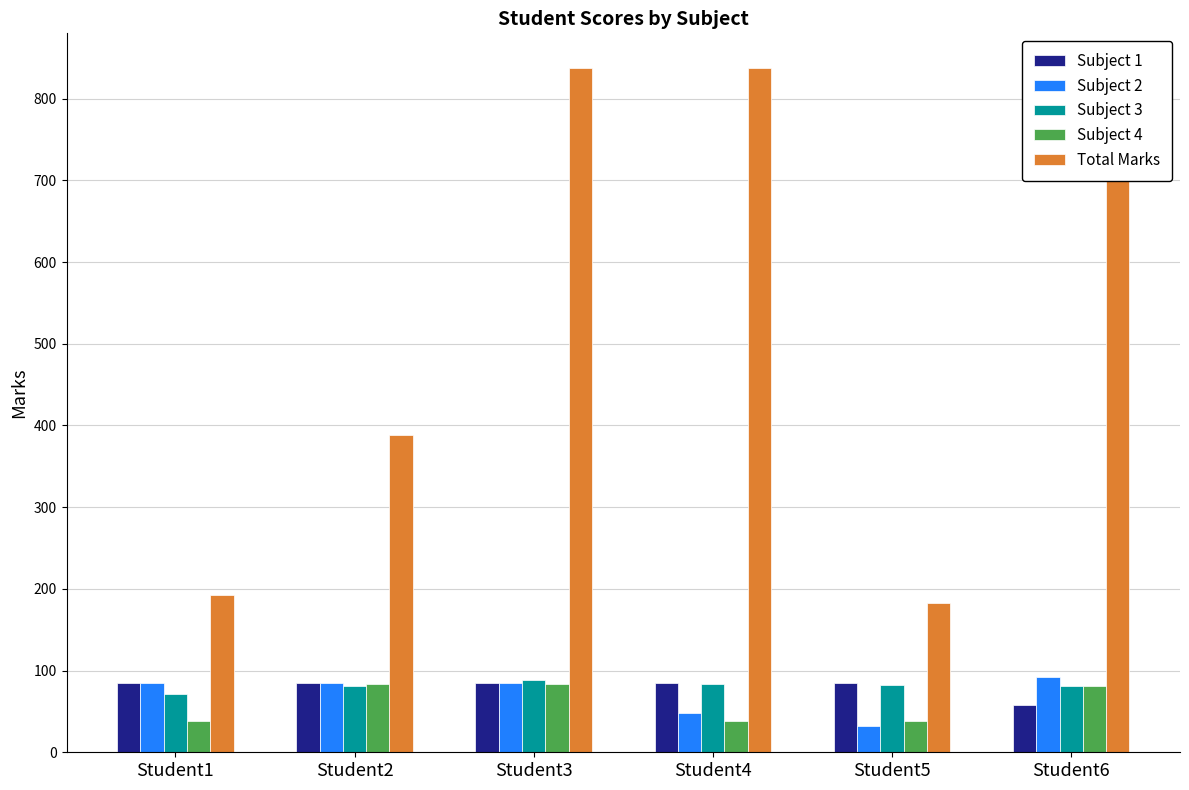

What is the sum of all Subject 1 values?

483